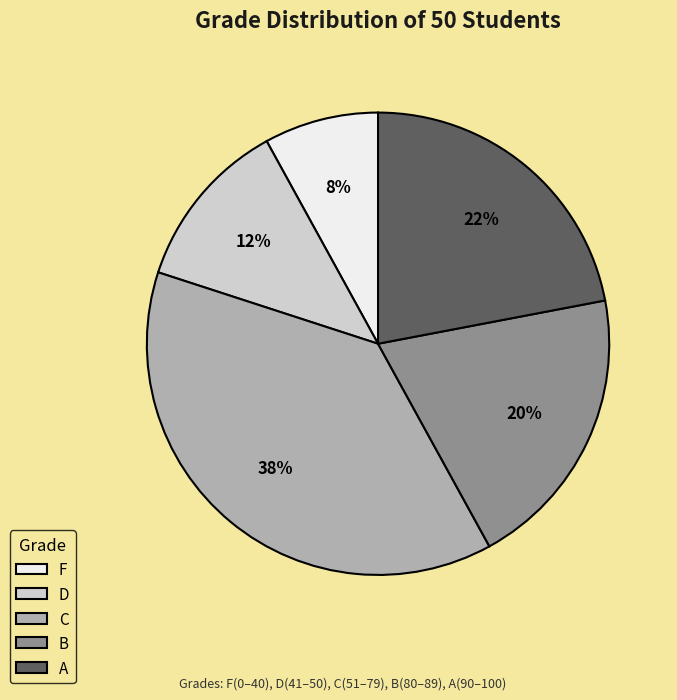

Is there a majority slice in this chart?

No